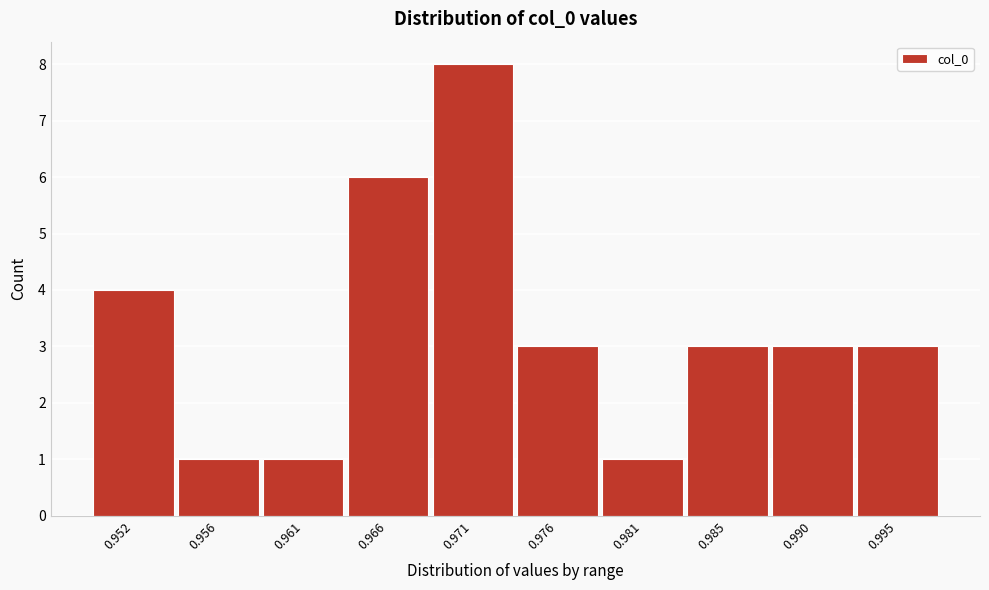

Reading left to right, transcribe all the data shown in this chart.

0.952=4	0.956=1	0.961=1	0.966=6	0.971=8	0.976=3	0.981=1	0.985=3	0.990=3	0.995=3